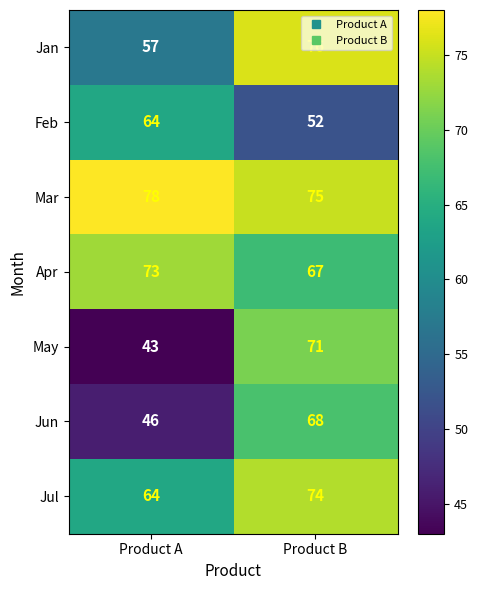

Count the number of data series in this chart.

7